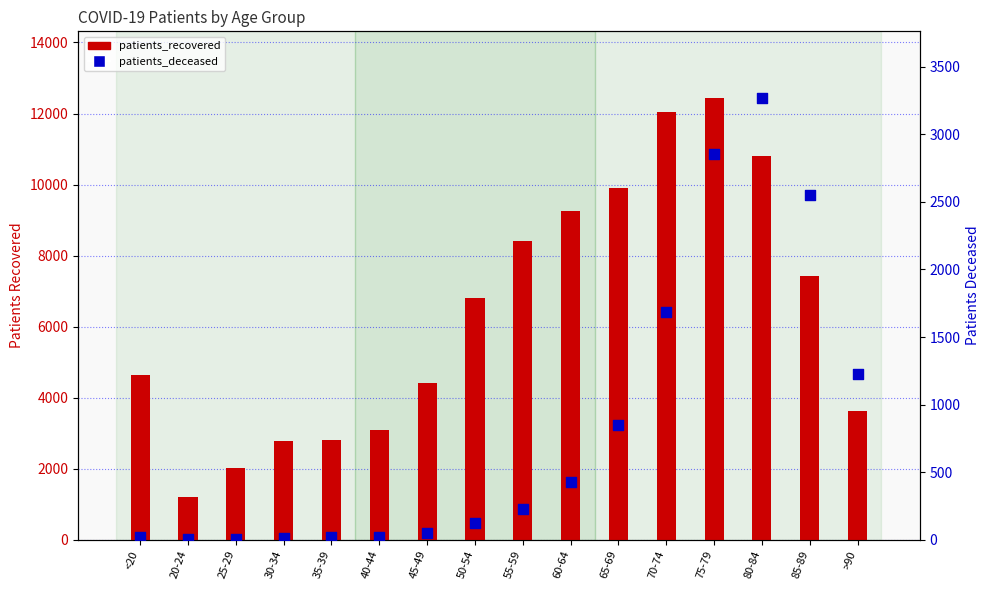

At which category is the sum across all series the highest?

75-79